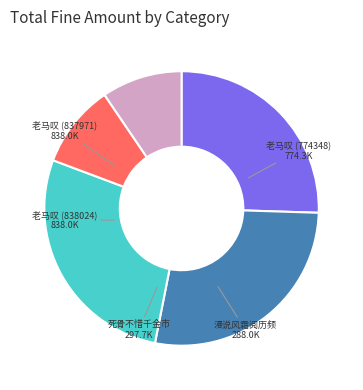

Count the number of slices in the pie.

5